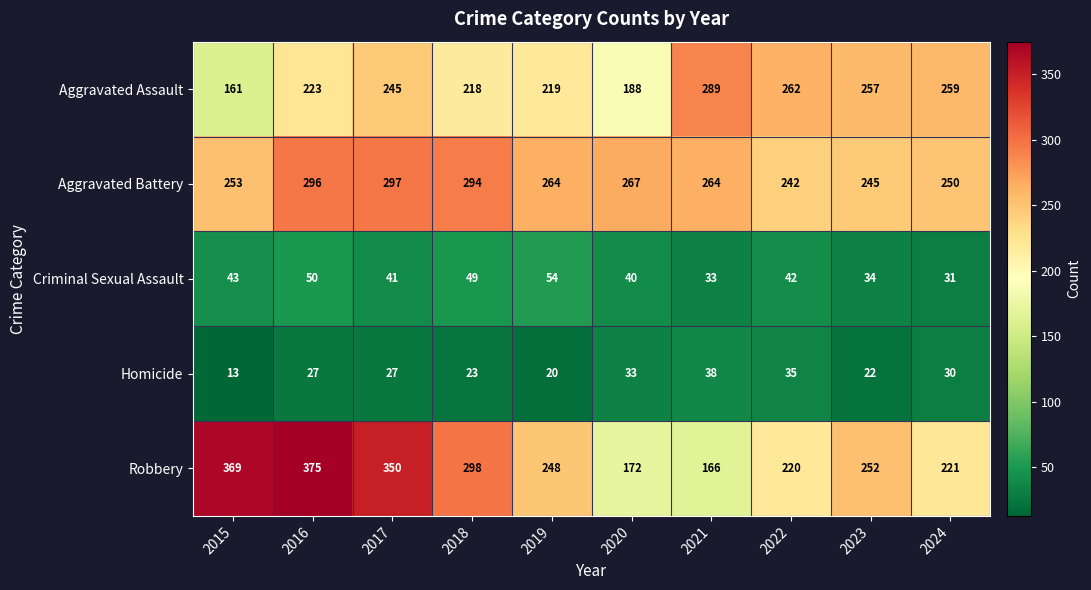

What is the difference between the maximum and minimum values in the Homicide series?

25